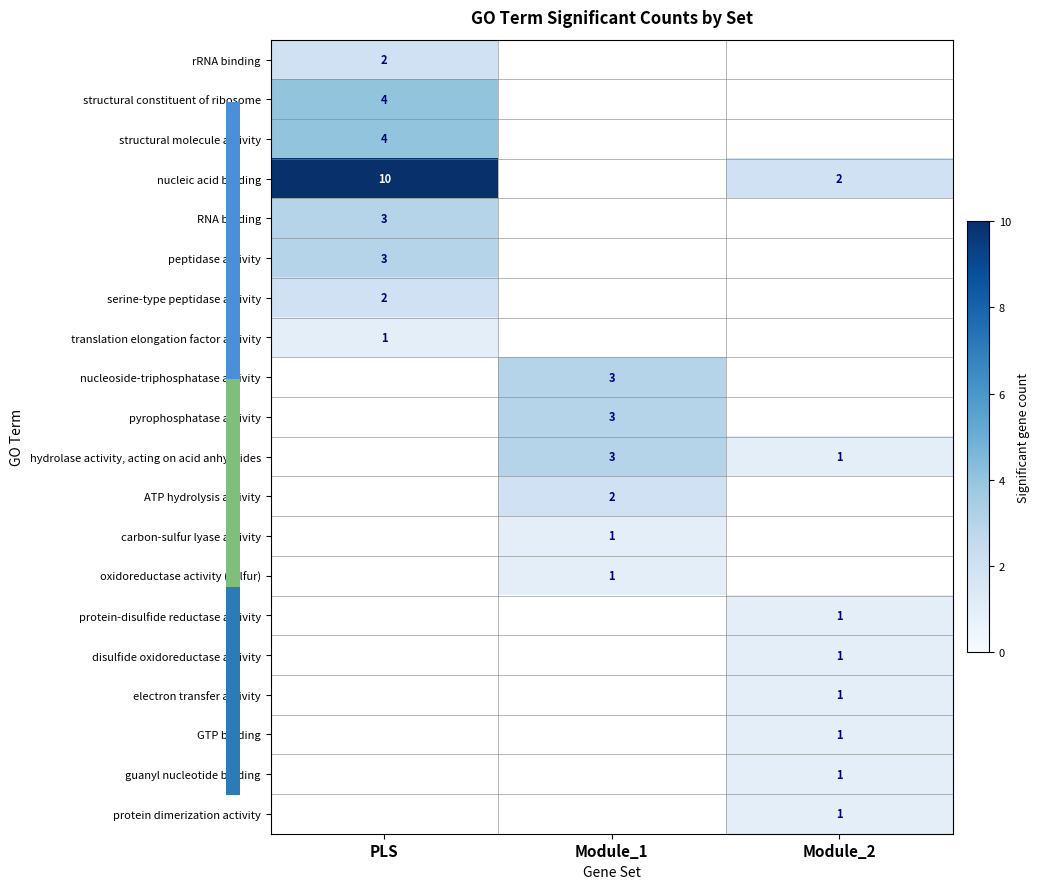

Is the value of pyrophosphatase activity at Module_1 greater than the value of electron transfer activity at Module_2?

Yes